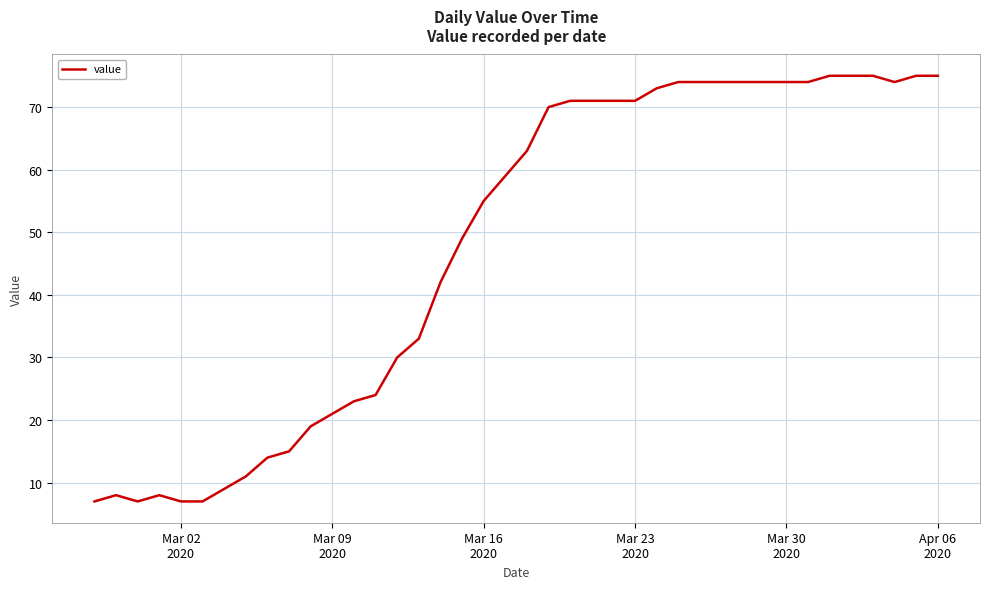

What is the difference between the maximum and minimum values?

68